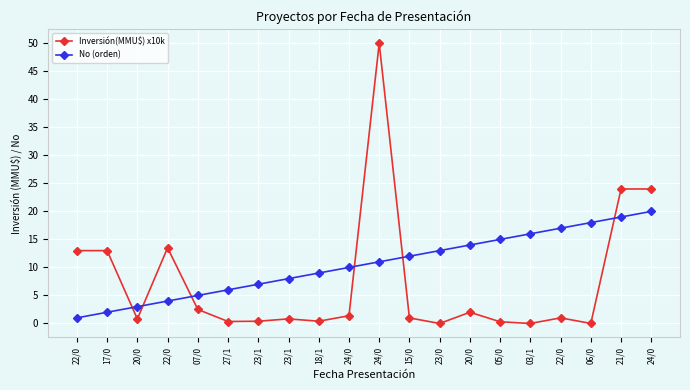

What are all the series names shown in the legend?

Inversión(MMU$) x10k, No (orden)